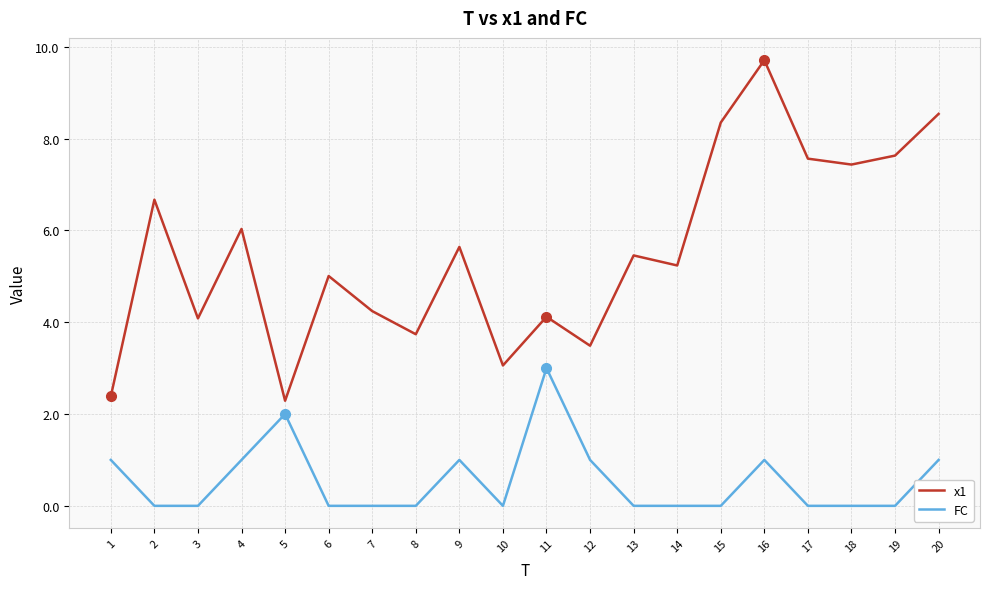

Reading left to right, what are all the values shown in this chart?

x1: 2.4	6.7	4.1	6.0	2.3	5.0	4.2	3.7	5.6	3.1	4.1	3.5	5.5	5.2	8.3	9.7	7.6	7.4	7.6	8.5
FC: 1.0	0.0	0.0	1.0	2.0	0.0	0.0	0.0	1.0	0.0	3.0	1.0	0.0	0.0	0.0	1.0	0.0	0.0	0.0	1.0